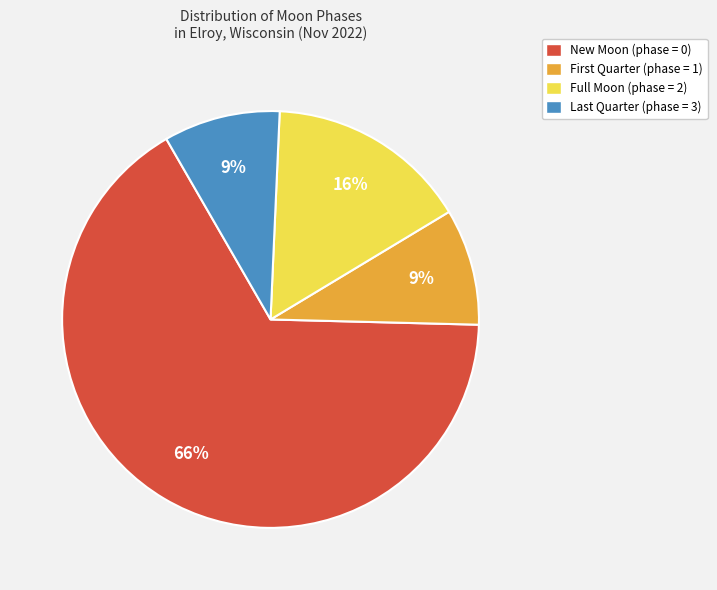

Count the number of slices in the pie.

4